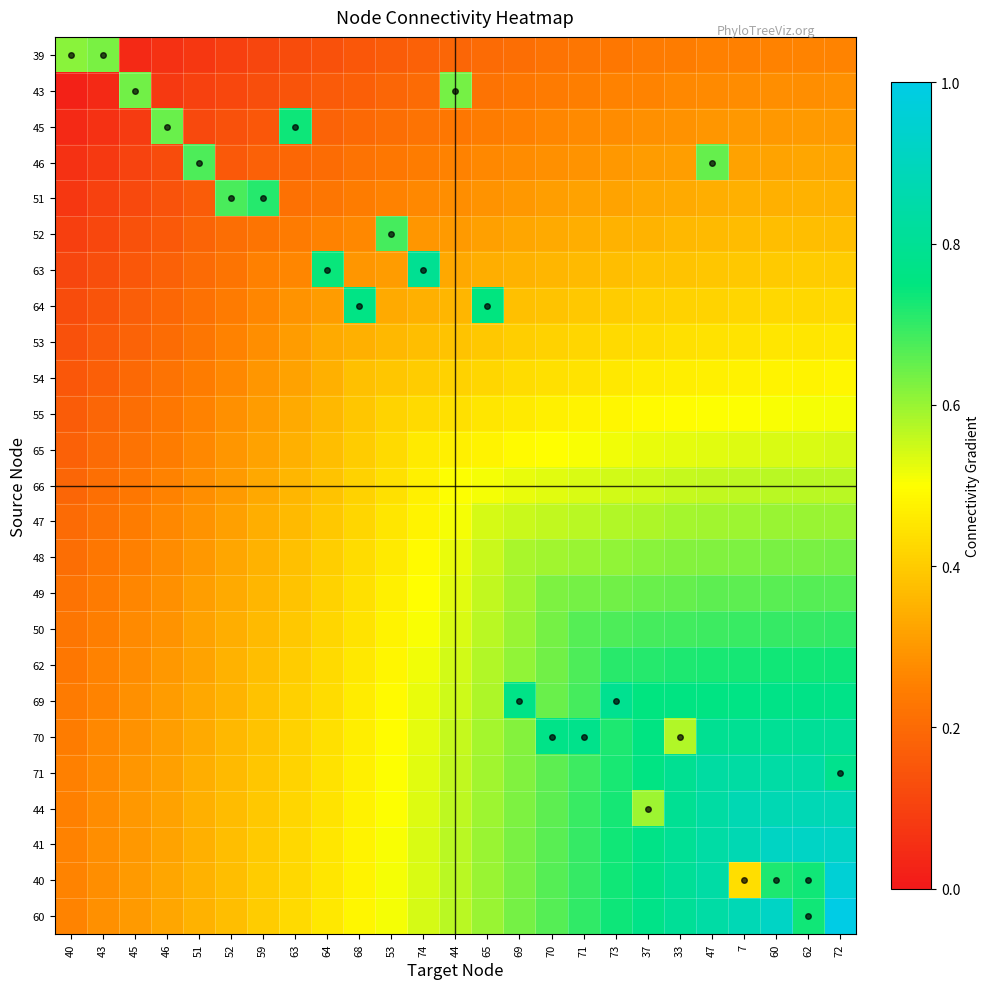

At which category is the sum across all series the highest?

72